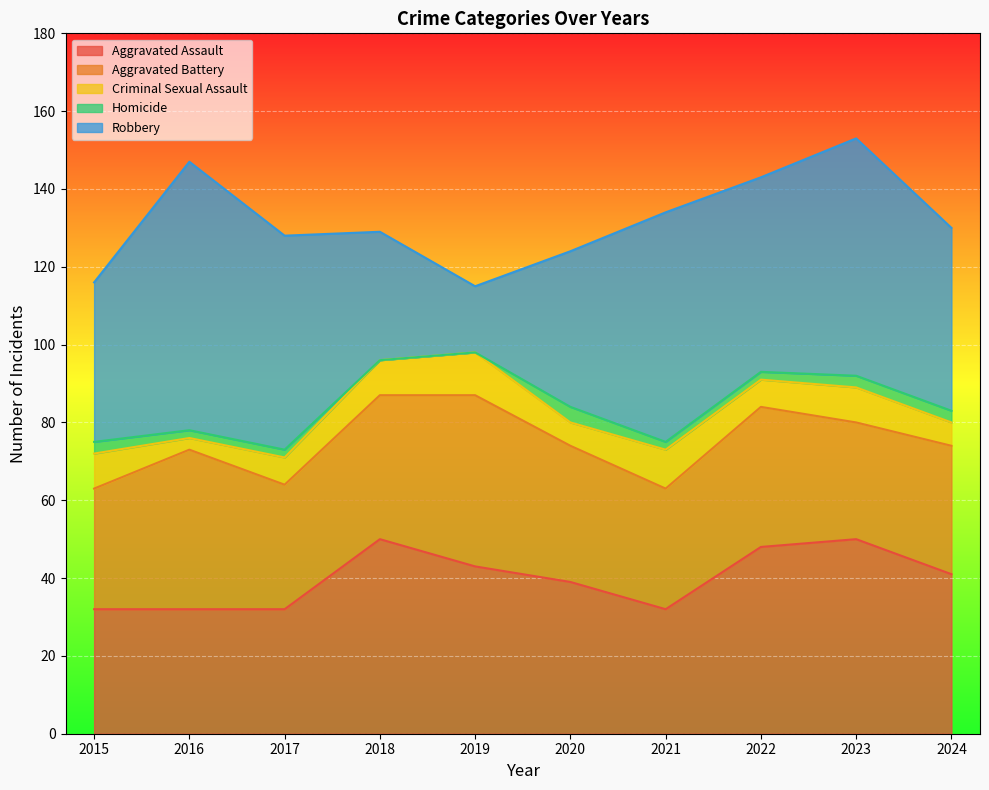

Reading right to left, transcribe all the data shown in this chart.

Aggravated Assault: 2024=41	2023=50	2022=48	2021=32	2020=39	2019=43	2018=50	2017=32	2016=32	2015=32
Aggravated Battery: 2024=33	2023=30	2022=36	2021=31	2020=35	2019=44	2018=37	2017=32	2016=41	2015=31
Criminal Sexual Assault: 2024=6	2023=9	2022=7	2021=10	2020=6	2019=11	2018=9	2017=7	2016=3	2015=9
Homicide: 2024=3	2023=3	2022=2	2021=2	2020=4	2019=0	2018=0	2017=2	2016=2	2015=3
Robbery: 2024=47	2023=61	2022=50	2021=59	2020=40	2019=17	2018=33	2017=55	2016=69	2015=41